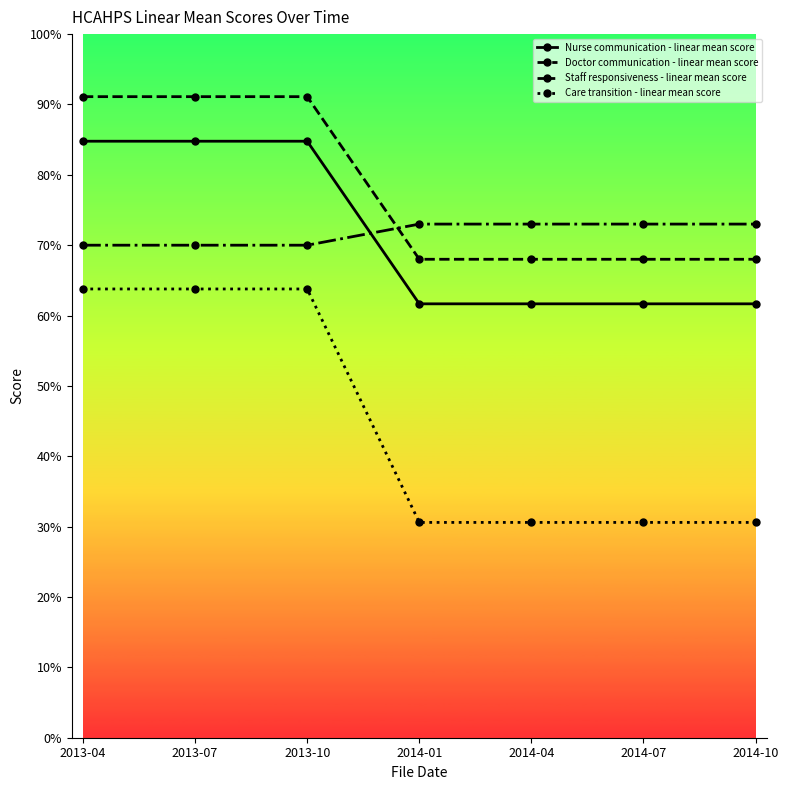

Which series has the largest total across all categories?

Doctor communication - linear mean score